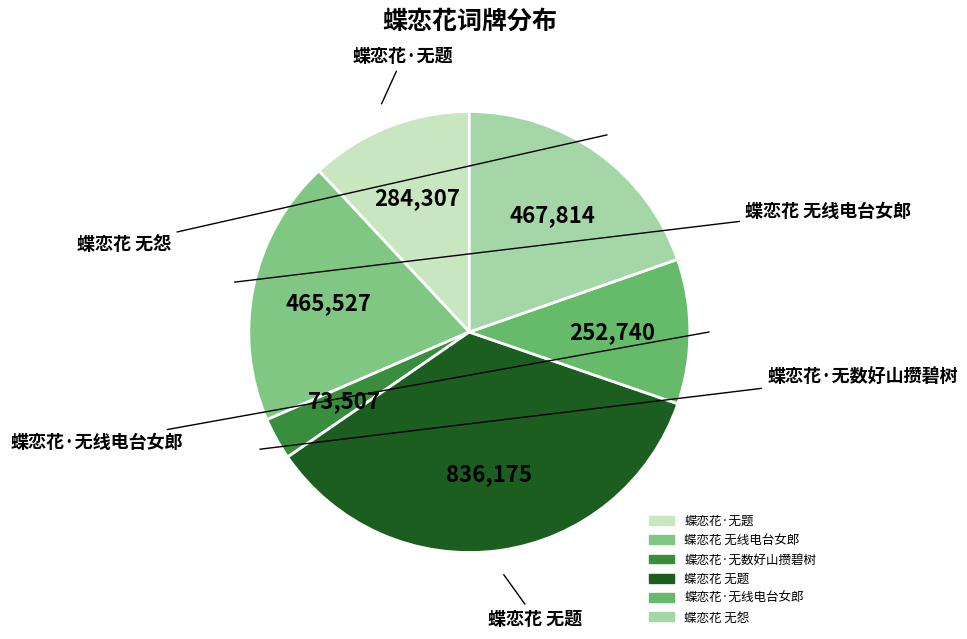

Does 蝶恋花·无数好山攒碧树 represent more than half of the total?

No